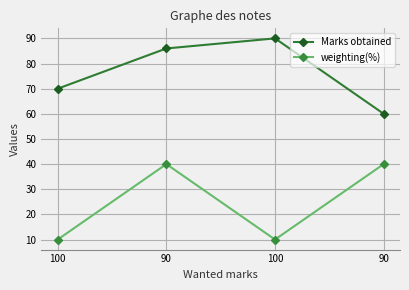

How many lines are shown in the chart?

2